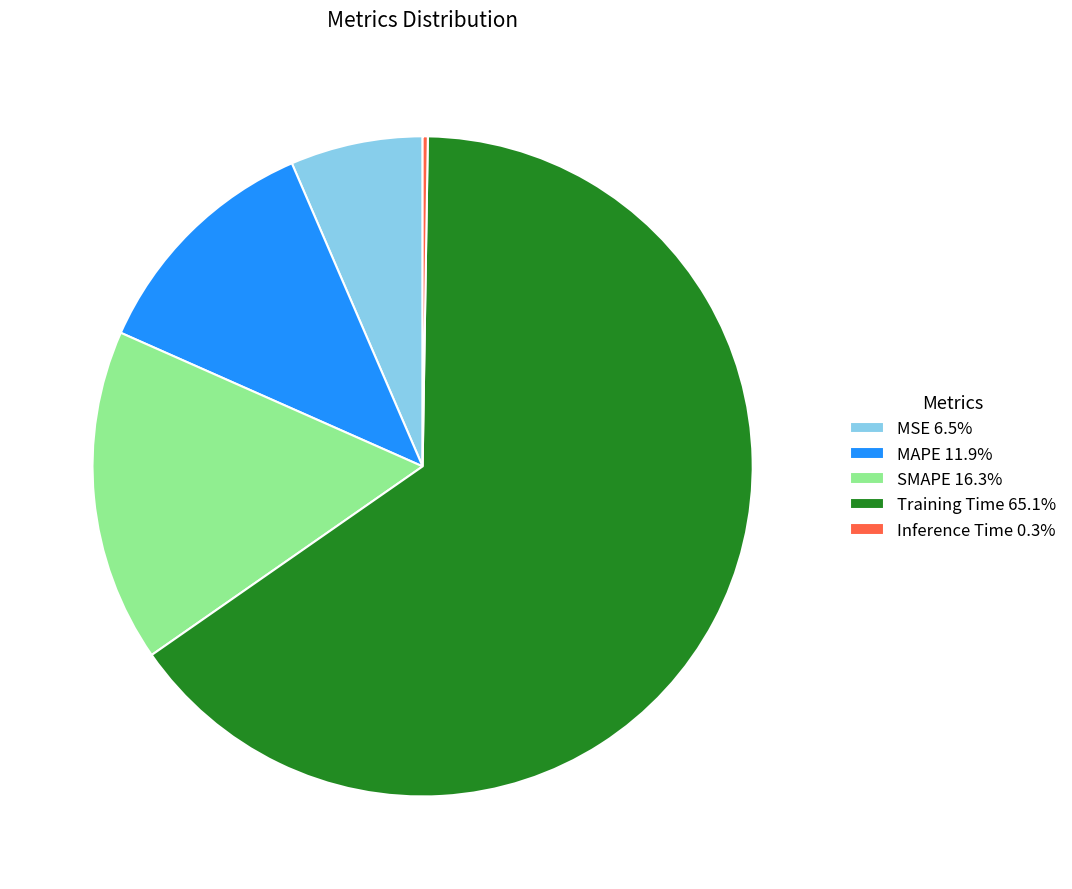

Does Training Time 65.1% account for over 50% of the chart?

Yes